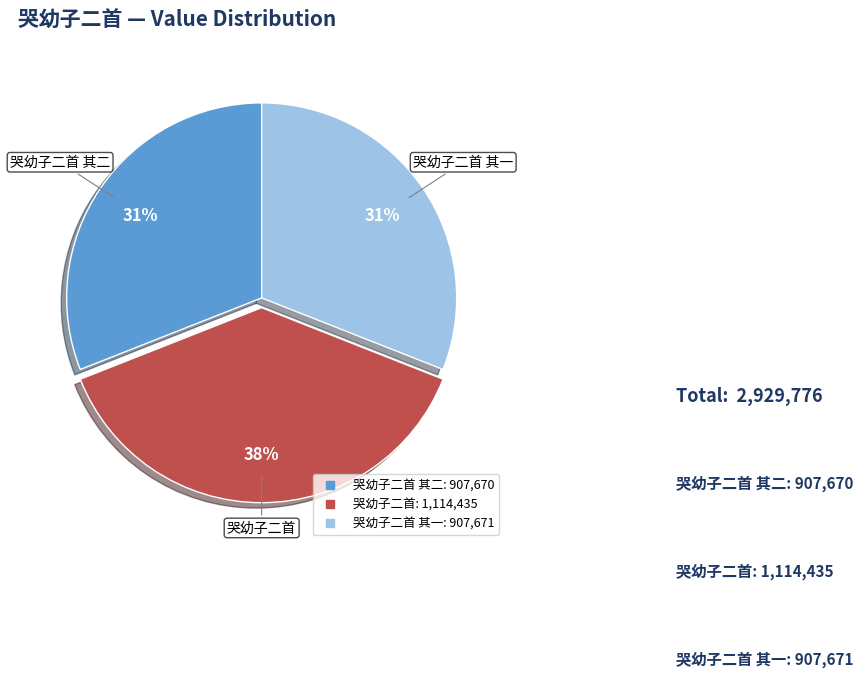

To the nearest percent, what is the average slice percentage?

33%